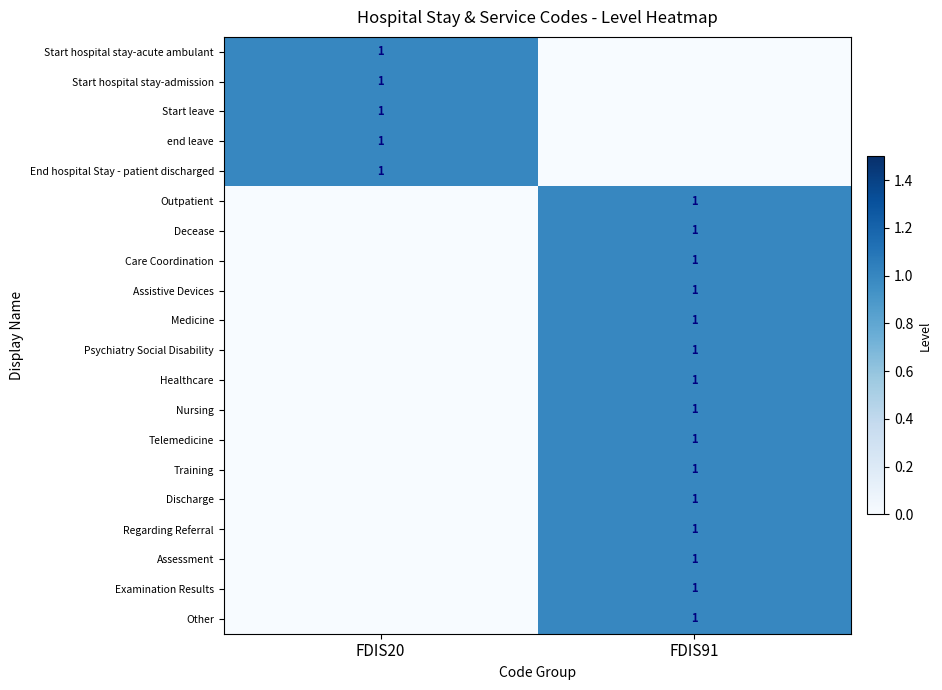

Is it true that Healthcare equals 2 at FDIS91?

False